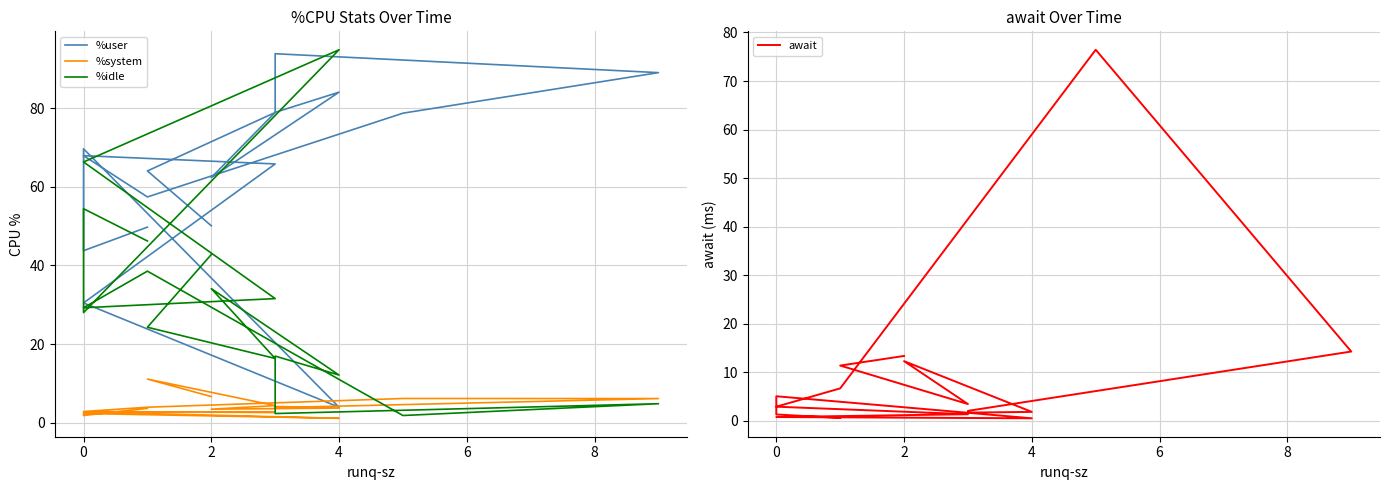

At which category is the sum across all series the highest?

8